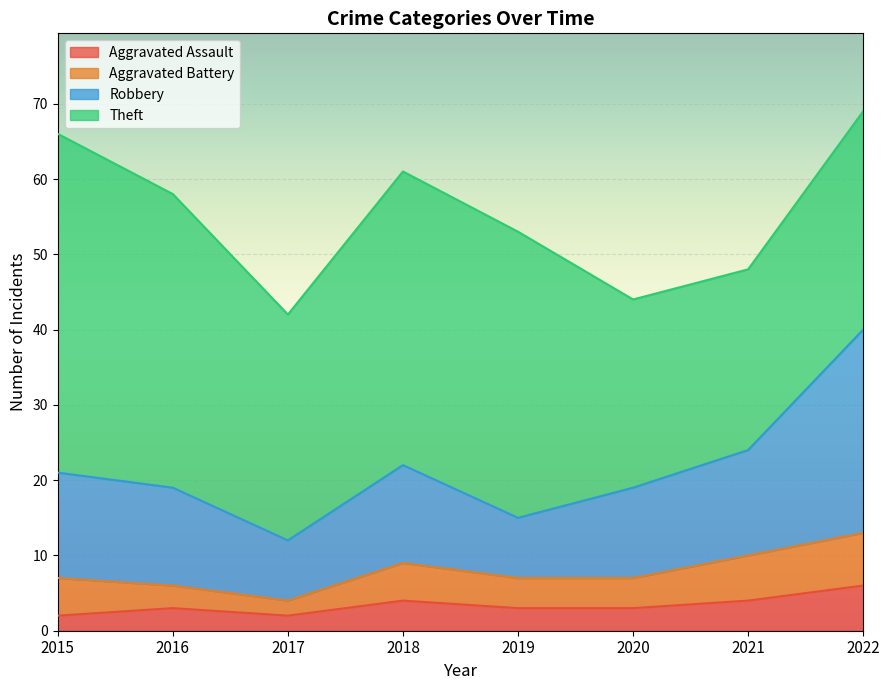

What is the maximum value for Aggravated Assault?

6